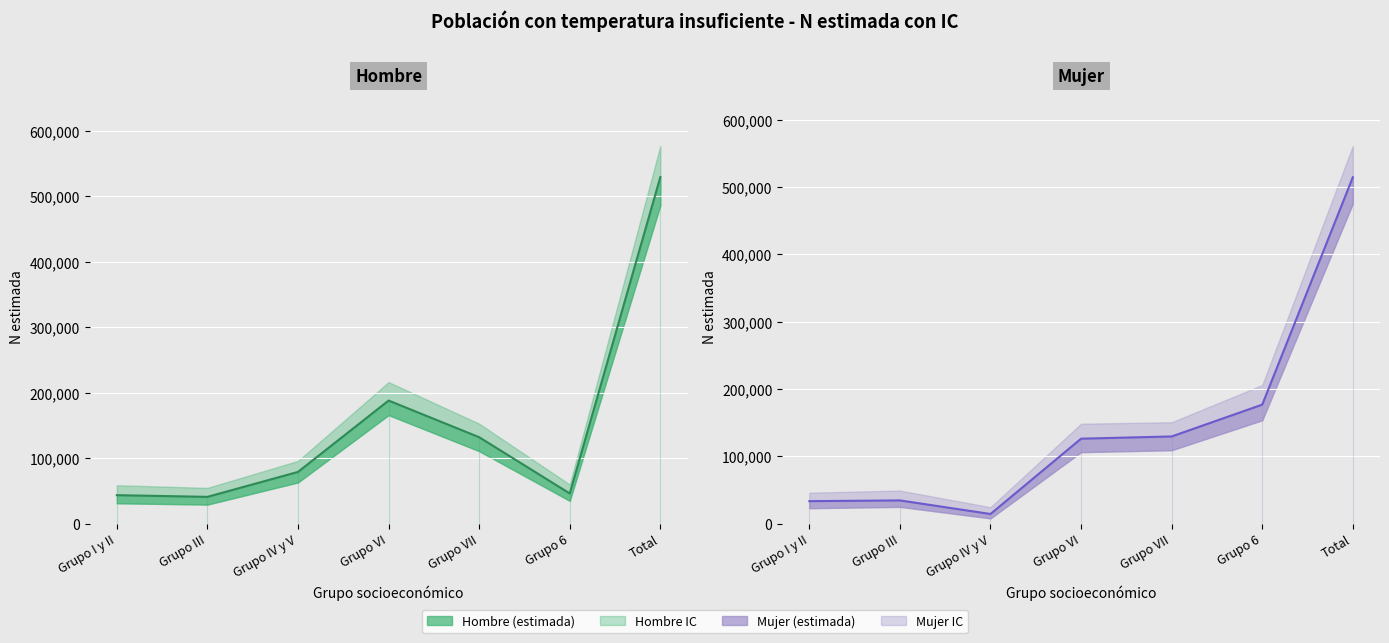

What is the maximum value shown in the chart?

576785